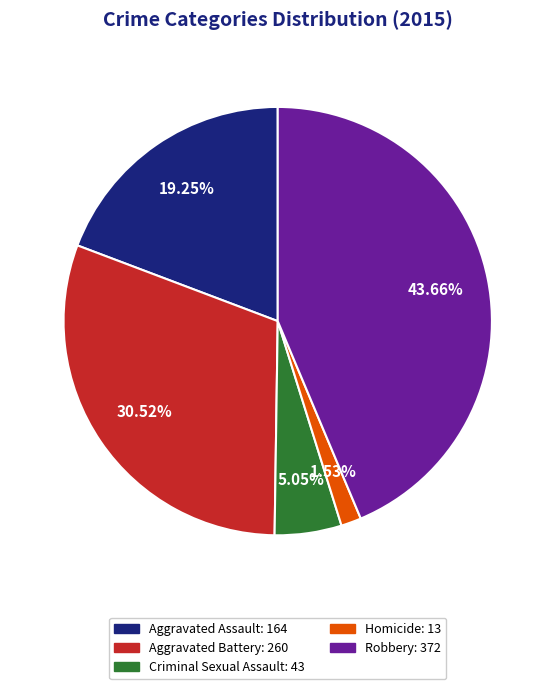

Which category has the biggest portion of the pie?

Robbery